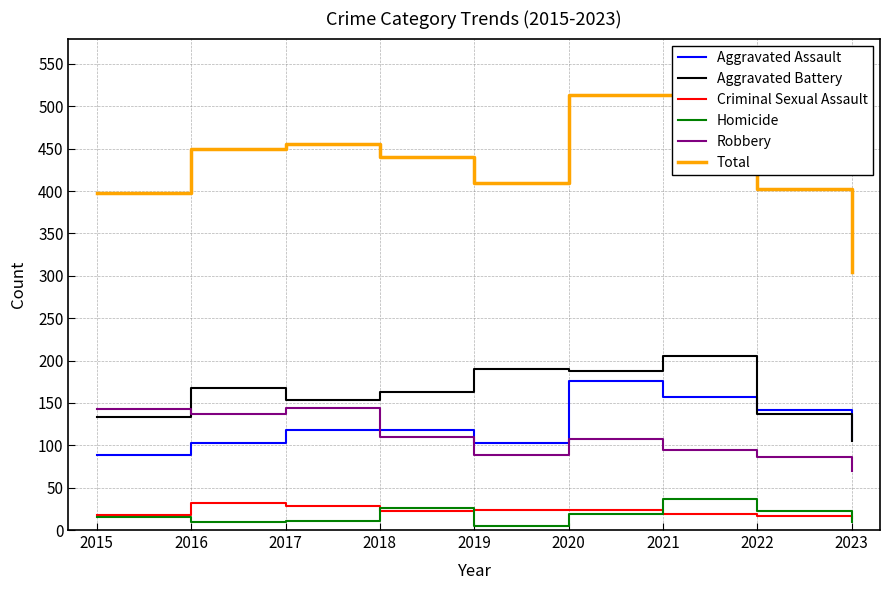

At 2016, list the series in order from smallest to largest.

Homicide, Criminal Sexual Assault, Aggravated Assault, Robbery, Aggravated Battery, Total